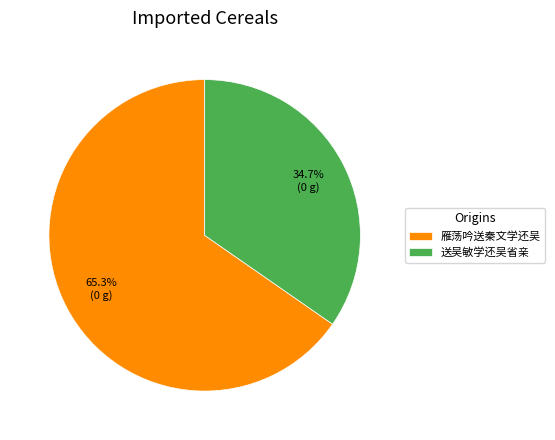

To the nearest percent, what percentage of the pie is 雁荡吟送秦文学还吴?

65%